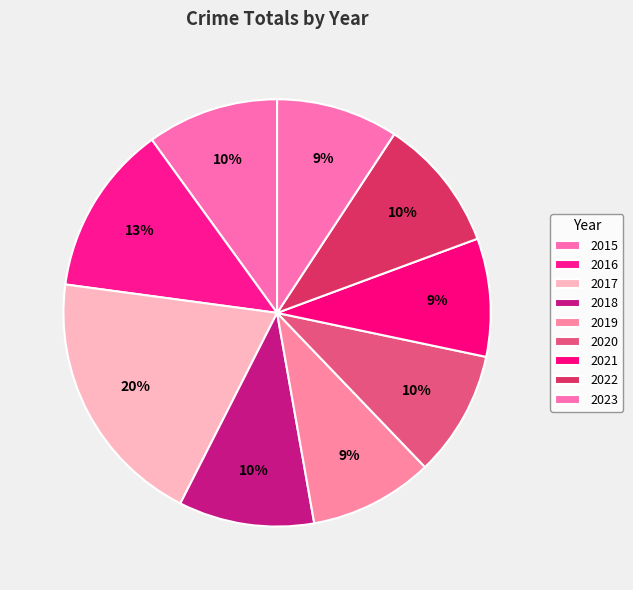

To the nearest percent, what percentage of the pie is 2017?

20%